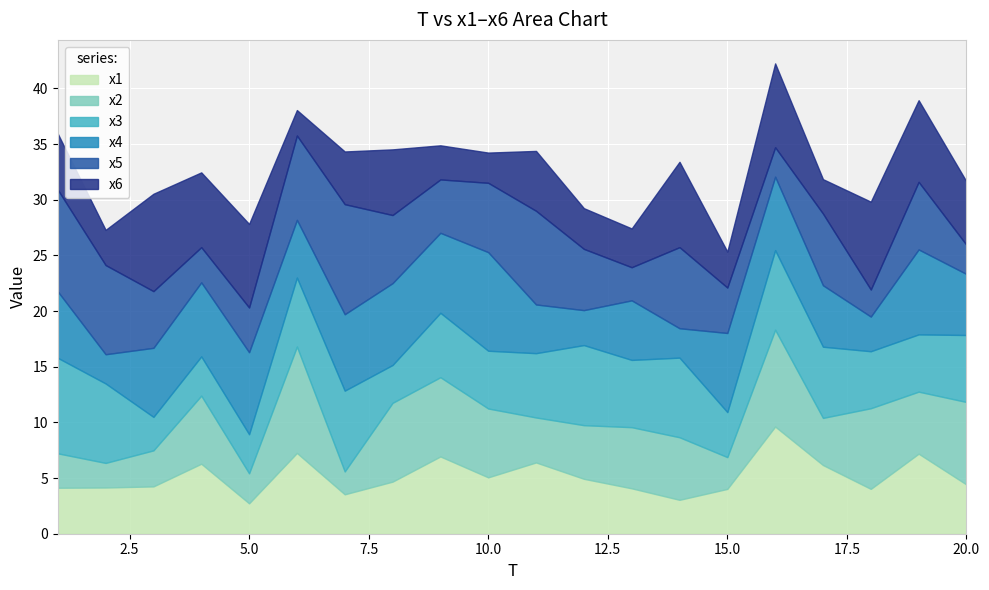

What is the difference between the maximum and minimum values in the x1 series?

6.9